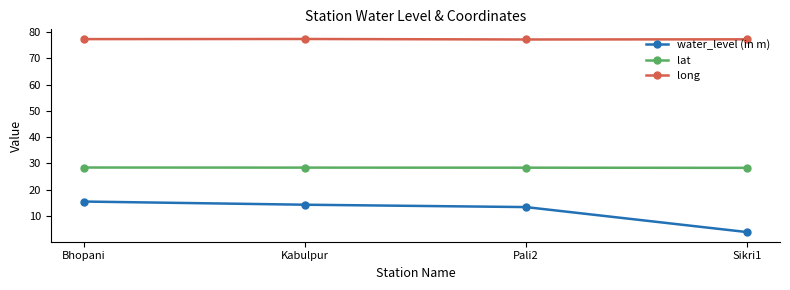

At how many categories does at least one series exceed 57?

4